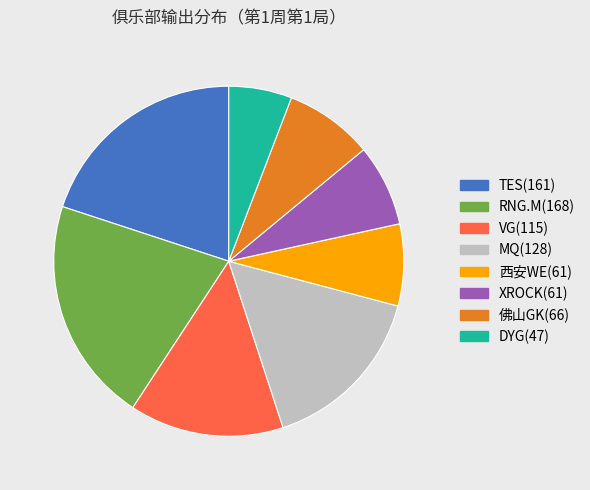

True or false: XROCK(61) accounts for 14% of the total.

False